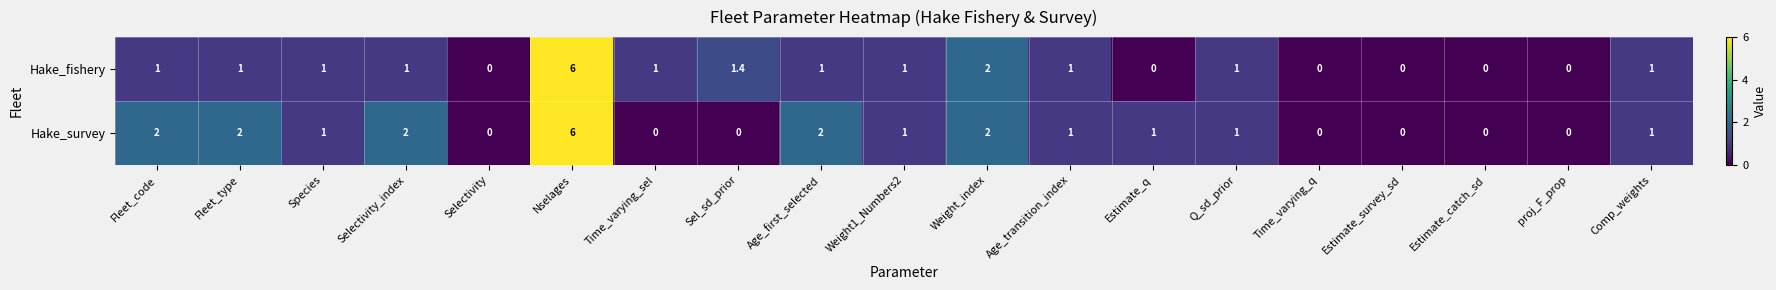

List the series in order of their overall mean, lowest first.

Hake_fishery, Hake_survey